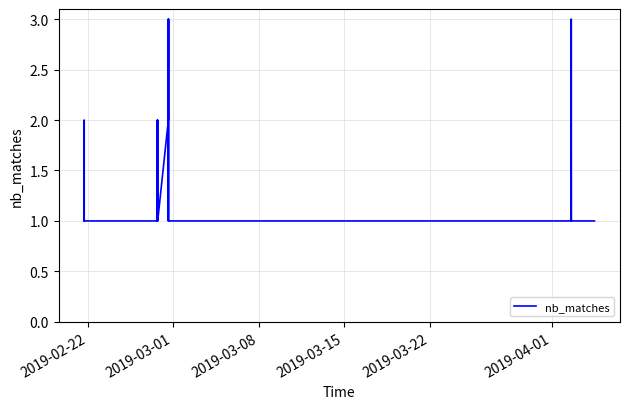

Reading right to left, what are all the values shown in this chart?

1	1	1	2	3	1	2	1	1	1	3	2	3	1	2	1	2	1	1	1	1	2	1	1	1	1	2	1